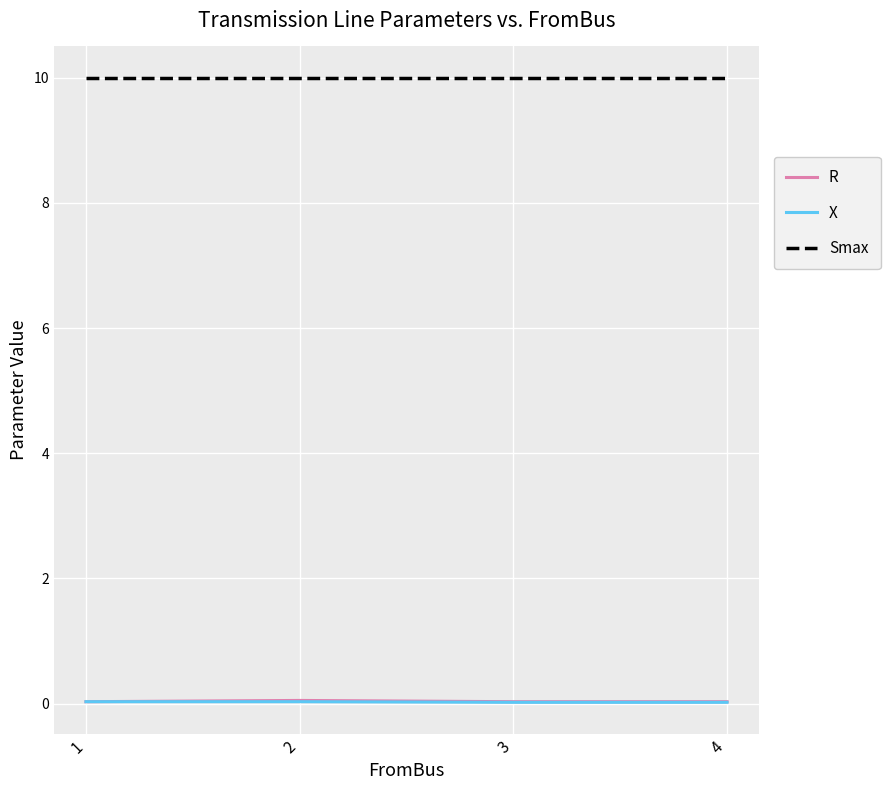

True or false: Smax and R intersect in this chart.

False